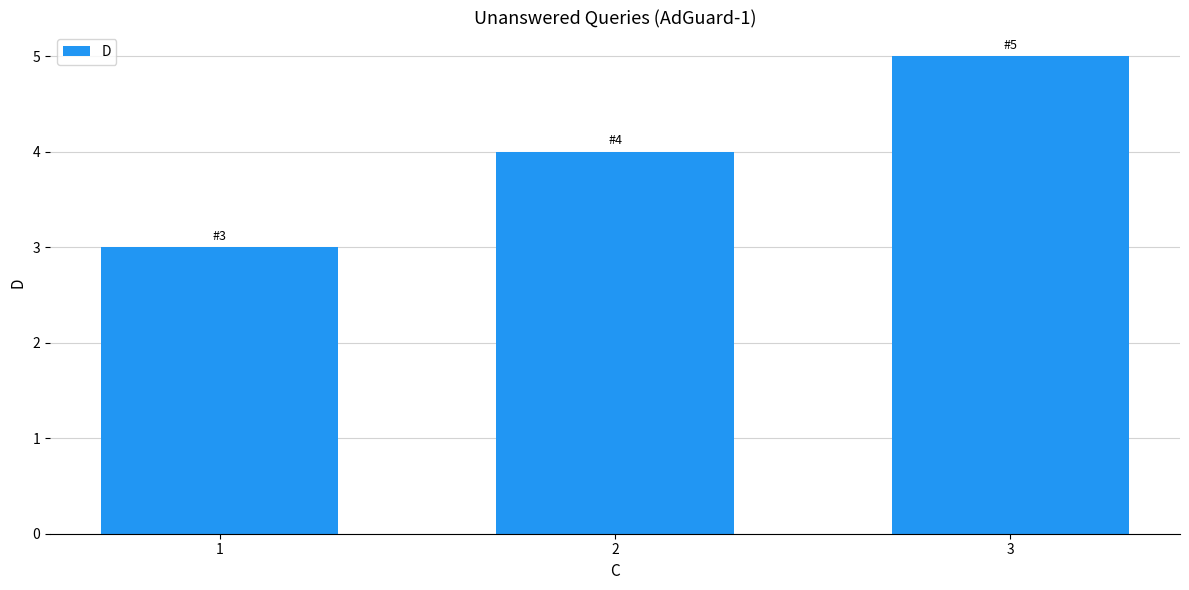

What is the greatest value displayed?

5